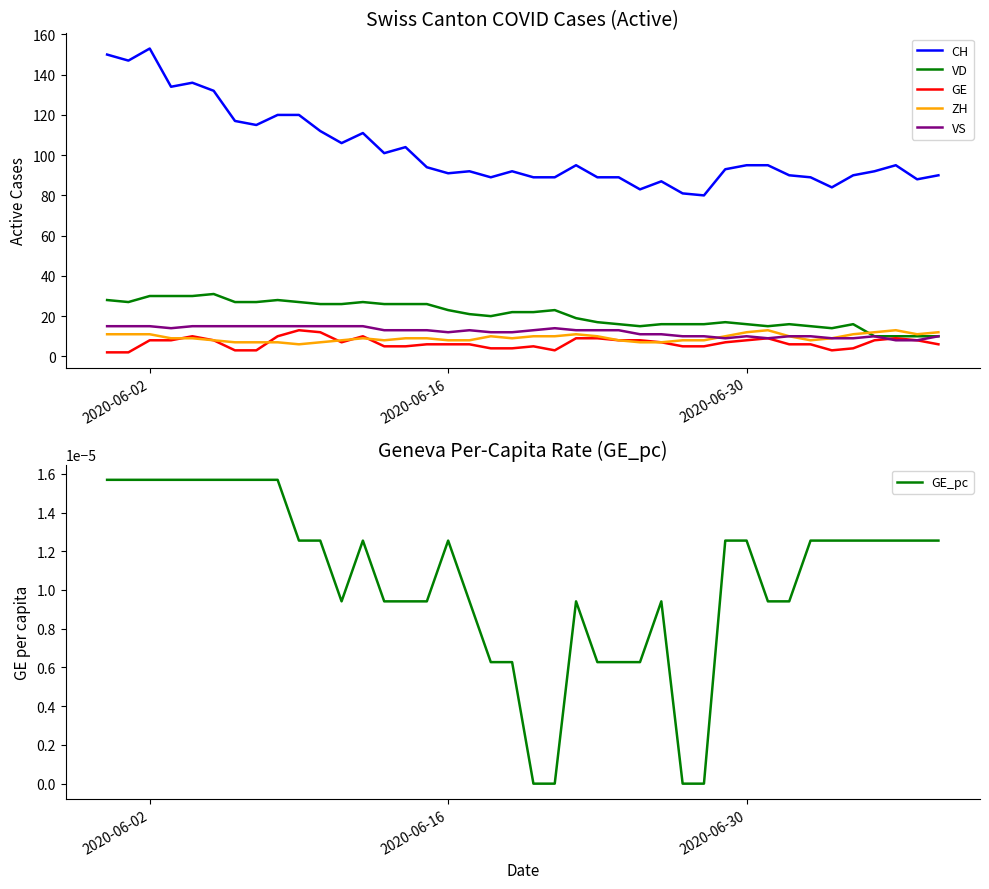

Which series has the widest spread of values?

CH